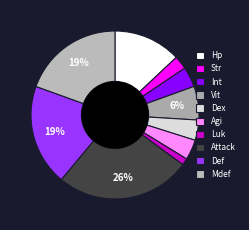

The Attack slice represents 12% of the pie. True or false?

False